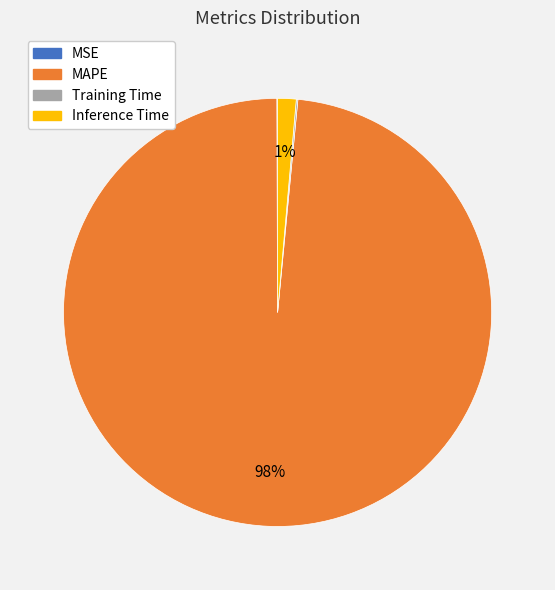

Does MAPE represent more than half of the total?

Yes